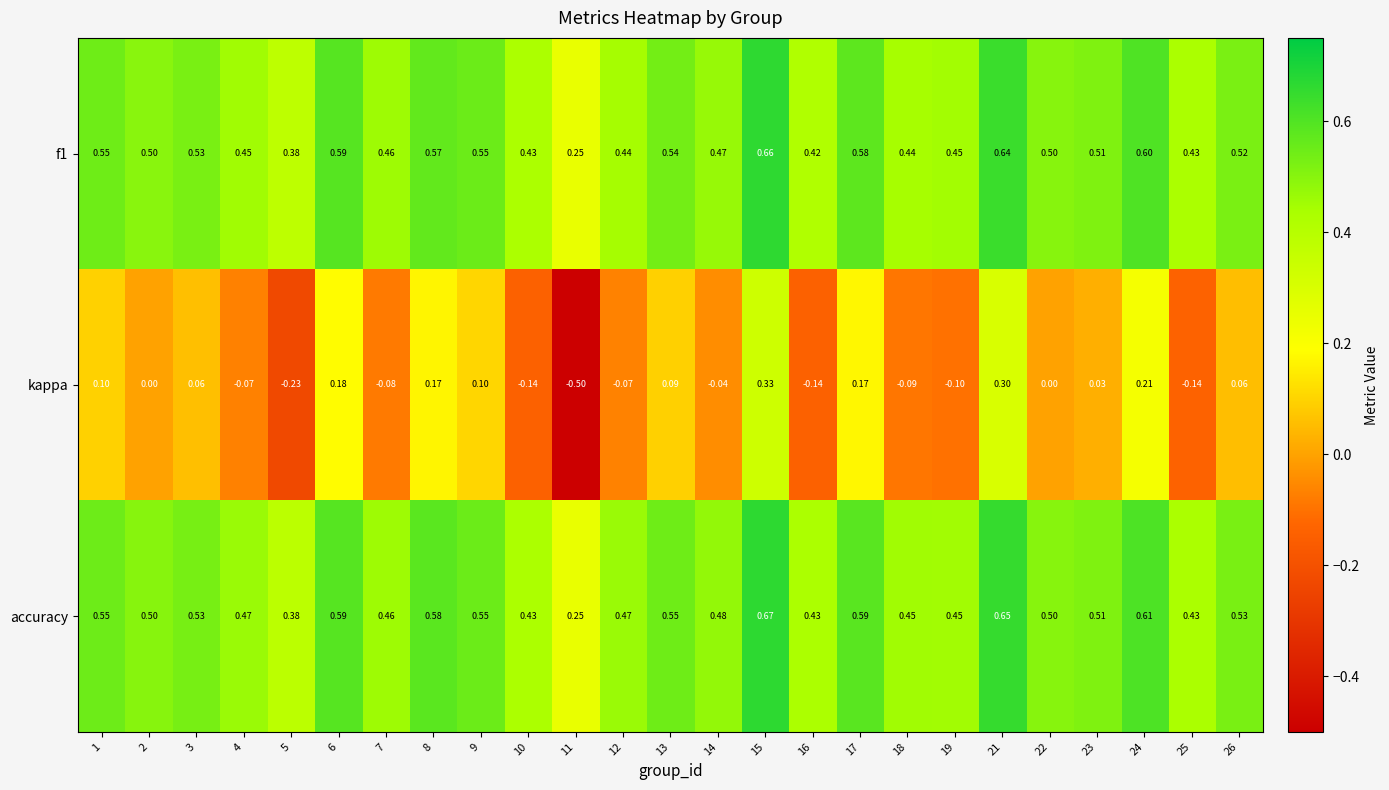

How many negative values does the kappa series have?

11